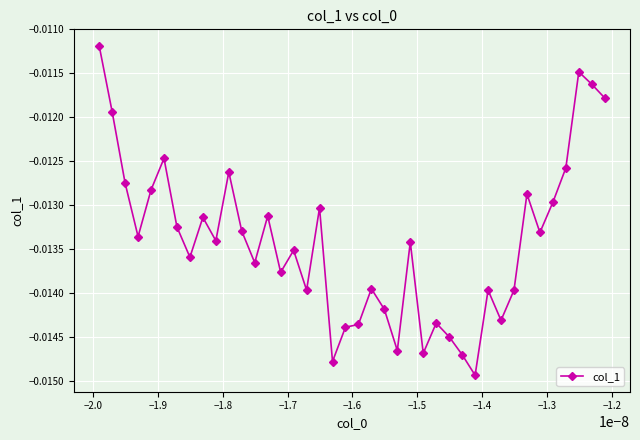

What is the sum of all values?

-0.5